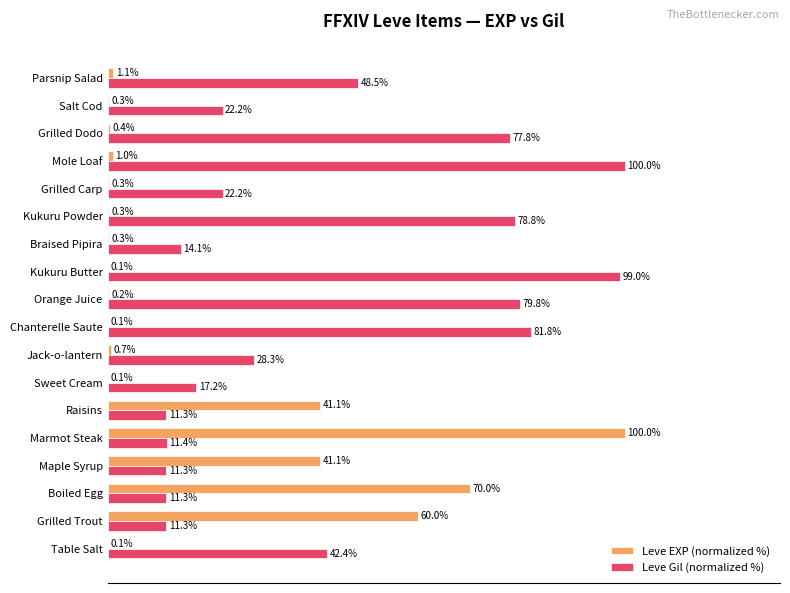

Which category has the highest value in the Leve EXP (normalized %) series?

Marmot Steak